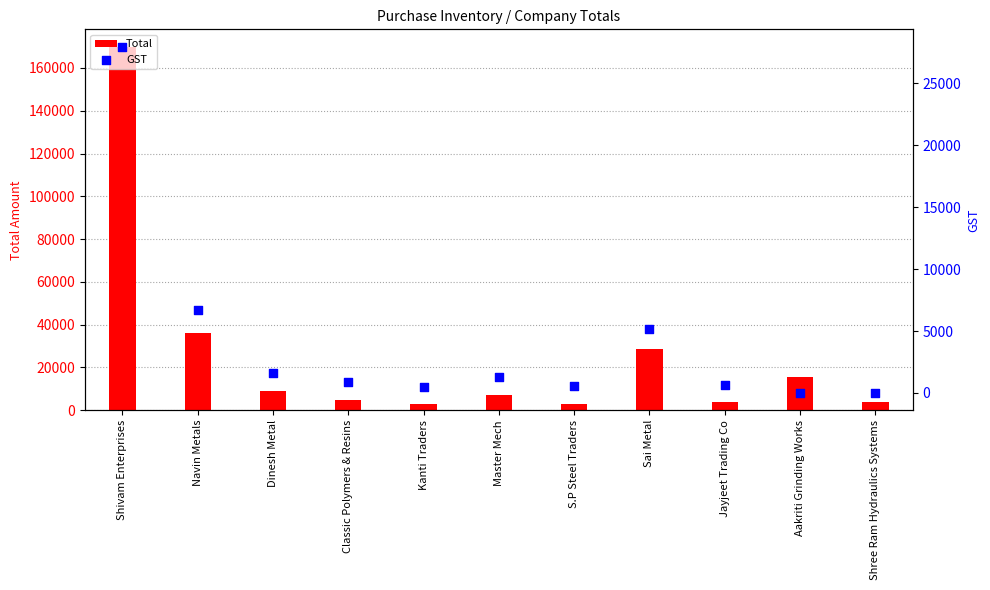

Which series has the largest total across all categories?

Total